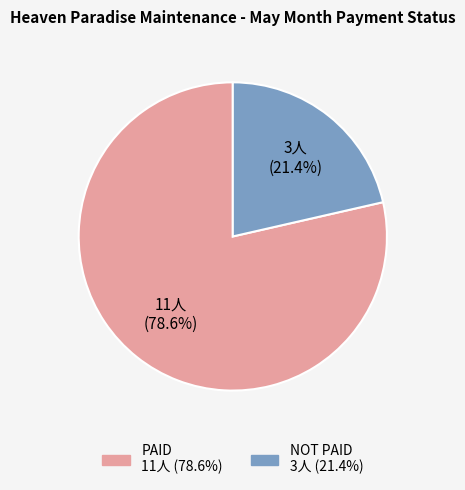

Which has a higher value, NOT PAID or PAID?

PAID